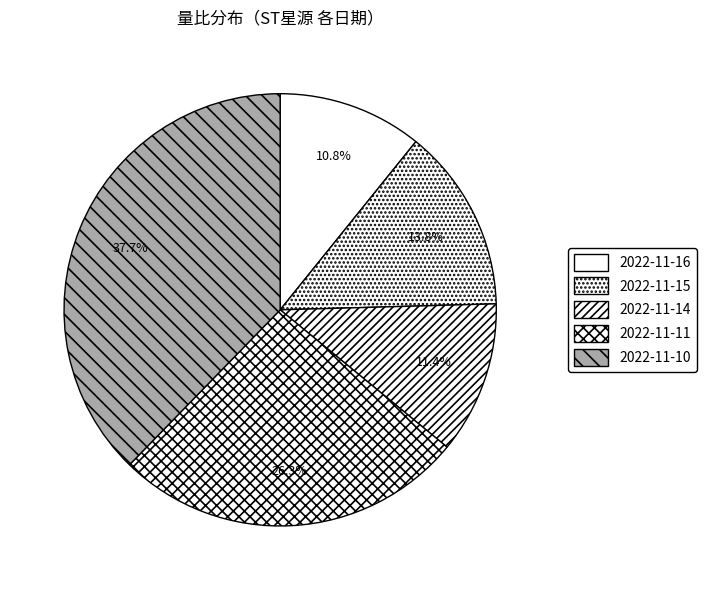

To the nearest percent, what portion does 2022-11-10 represent?

38%